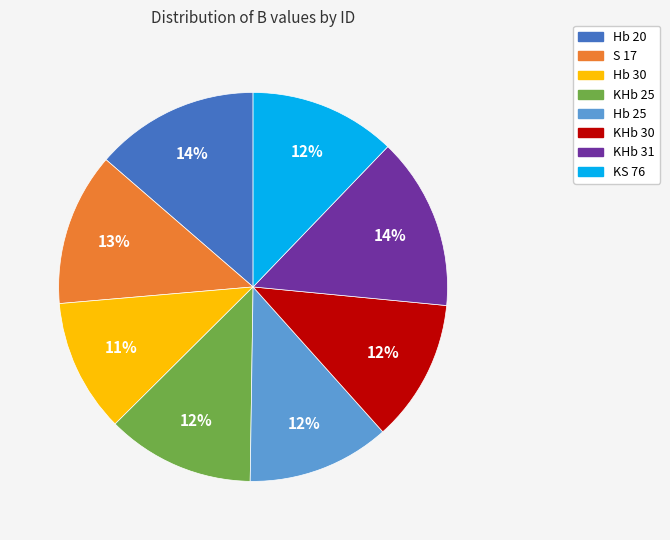

Which category has the smallest portion of the pie?

Hb 30